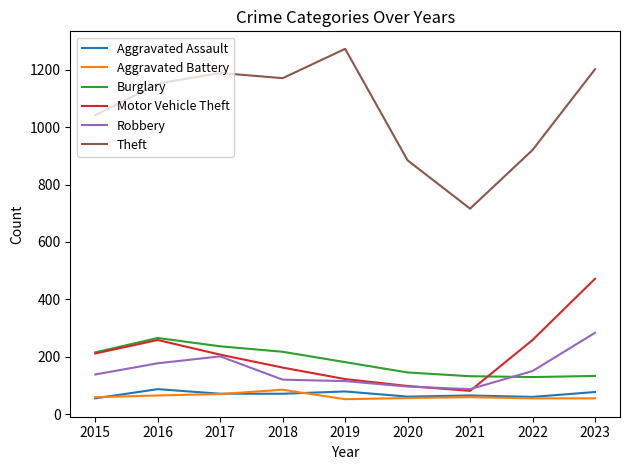

What is the highest value of the Robbery series?

284